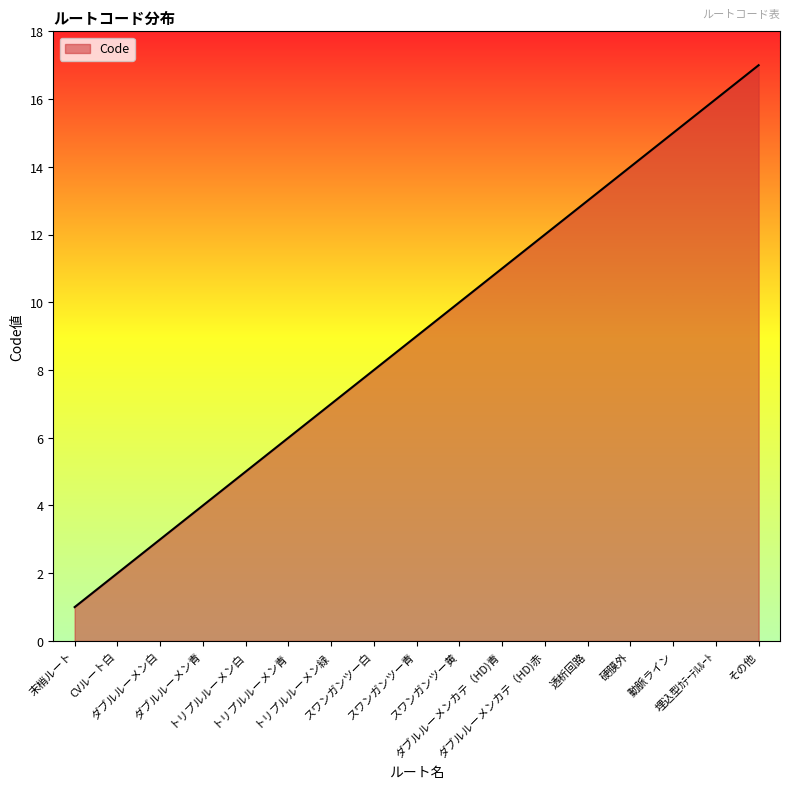

What is the difference between the values at トリプルルーメン白 and ダブルルーメンカテ（HD)青?

6